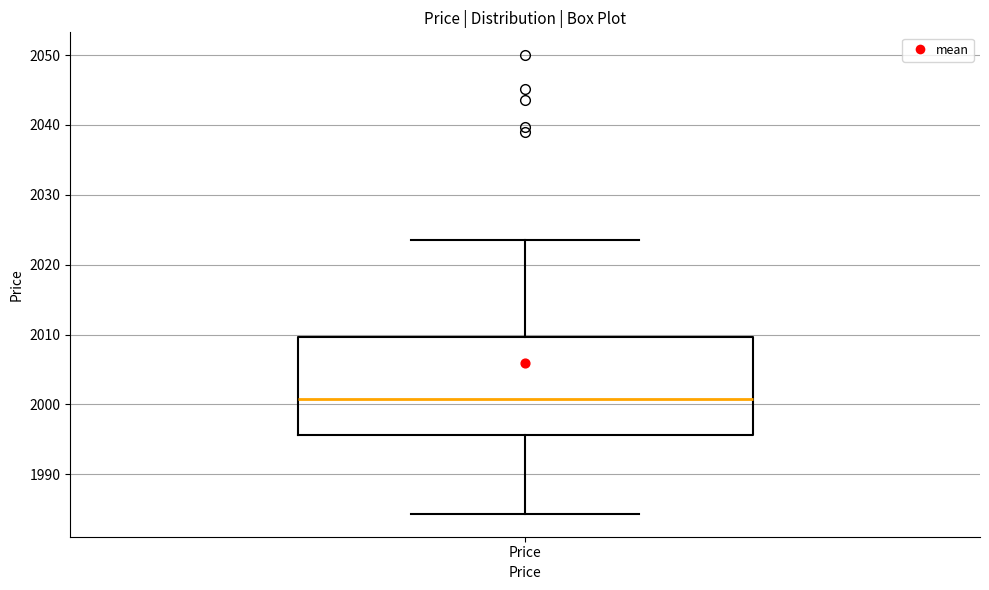

Read this box plot against the y-axis: the position of the median line, the range covered by the box, and the ends of both whiskers. The values are not printed on the chart, so give them approximately, as read against the axis.

median 2001, box 1996 to 2010, whiskers 1984 to 2024